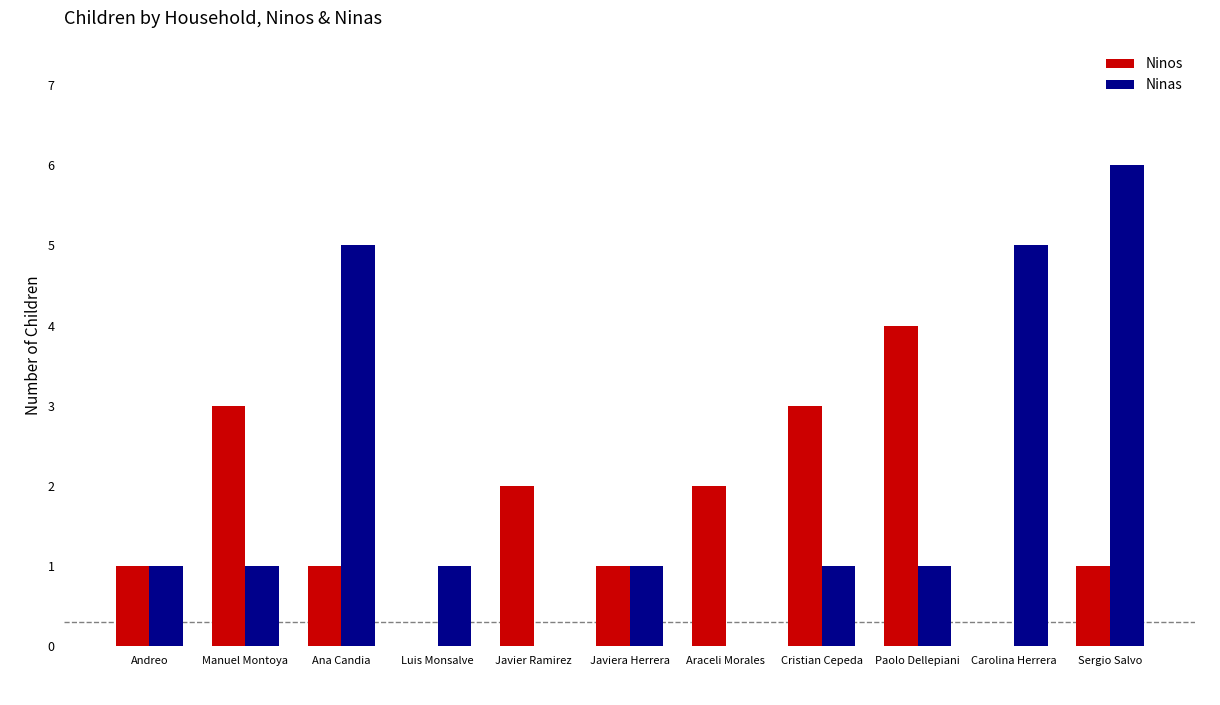

Reading left to right, transcribe all the data shown in this chart.

Ninos: Andreo=1	Manuel Montoya=3	Ana Candia=1	Luis Monsalve=0	Javier Ramirez=2	Javiera Herrera=1	Araceli Morales=2	Cristian Cepeda=3	Paolo Dellepiani=4	Carolina Herrera=0	Sergio Salvo=1
Ninas: Andreo=1	Manuel Montoya=1	Ana Candia=5	Luis Monsalve=1	Javier Ramirez=0	Javiera Herrera=1	Araceli Morales=0	Cristian Cepeda=1	Paolo Dellepiani=1	Carolina Herrera=5	Sergio Salvo=6